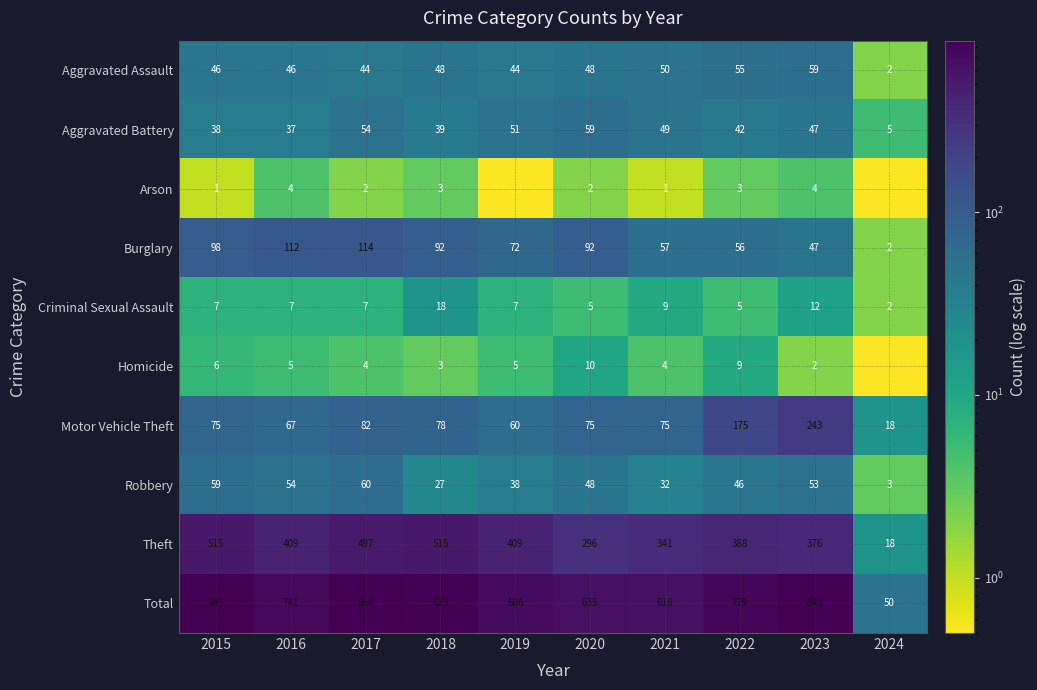

What is the average value of the Aggravated Assault series?

44.2